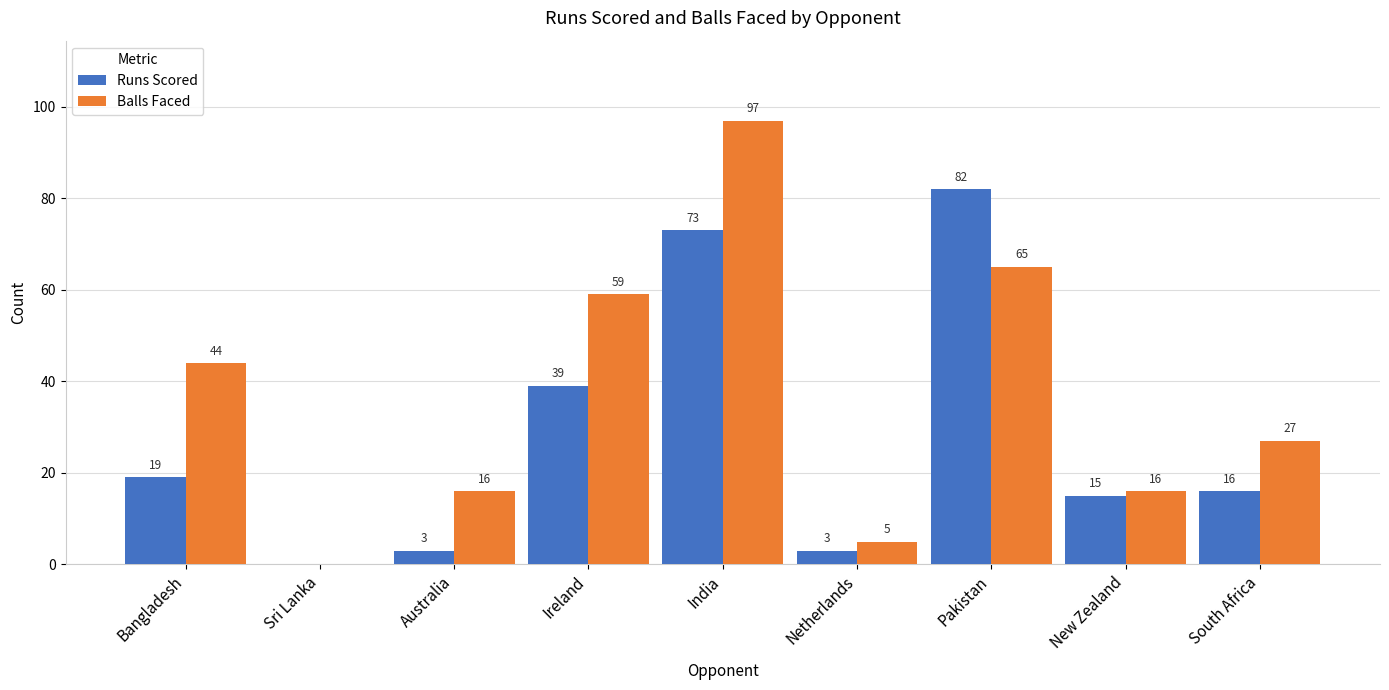

How many groups of bars are there?

9